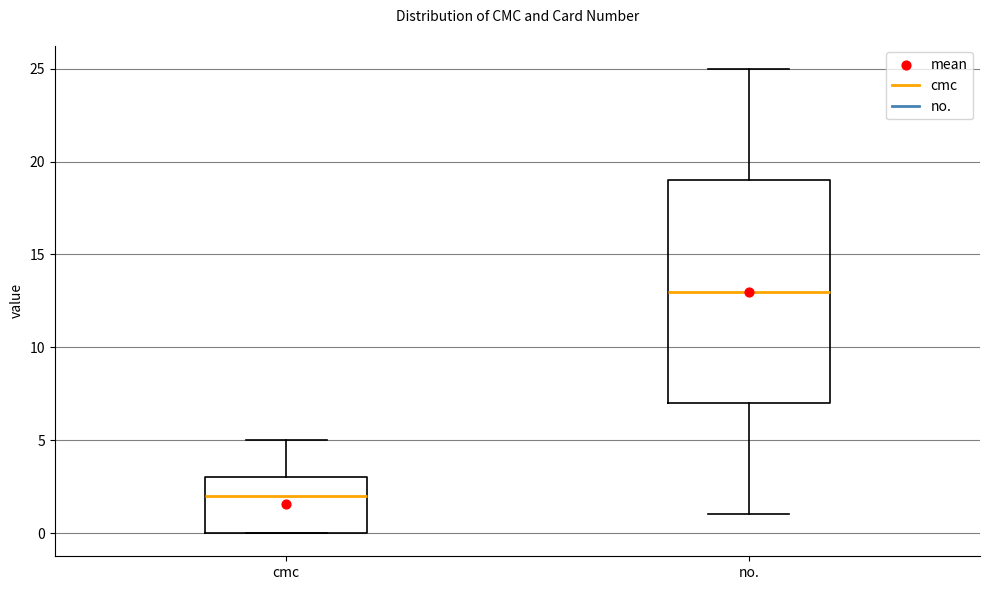

Reading left to right, transcribe this box plot: for each box, give where its median line is, the range the box spans, and where its two whiskers end, as read against the y-axis. The values are not printed on the chart, so give them approximately, as read against the axis.

cmc: median 2, box 0 to 3, whiskers 0 to 5
no.: median 13, box 7 to 19, whiskers 1 to 25